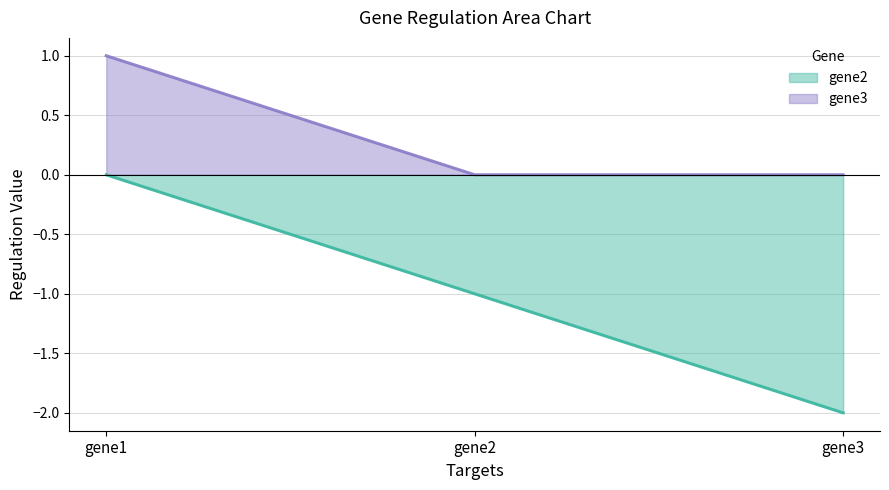

Rank the categories by gene2 value from highest to lowest.

gene1, gene2, gene3